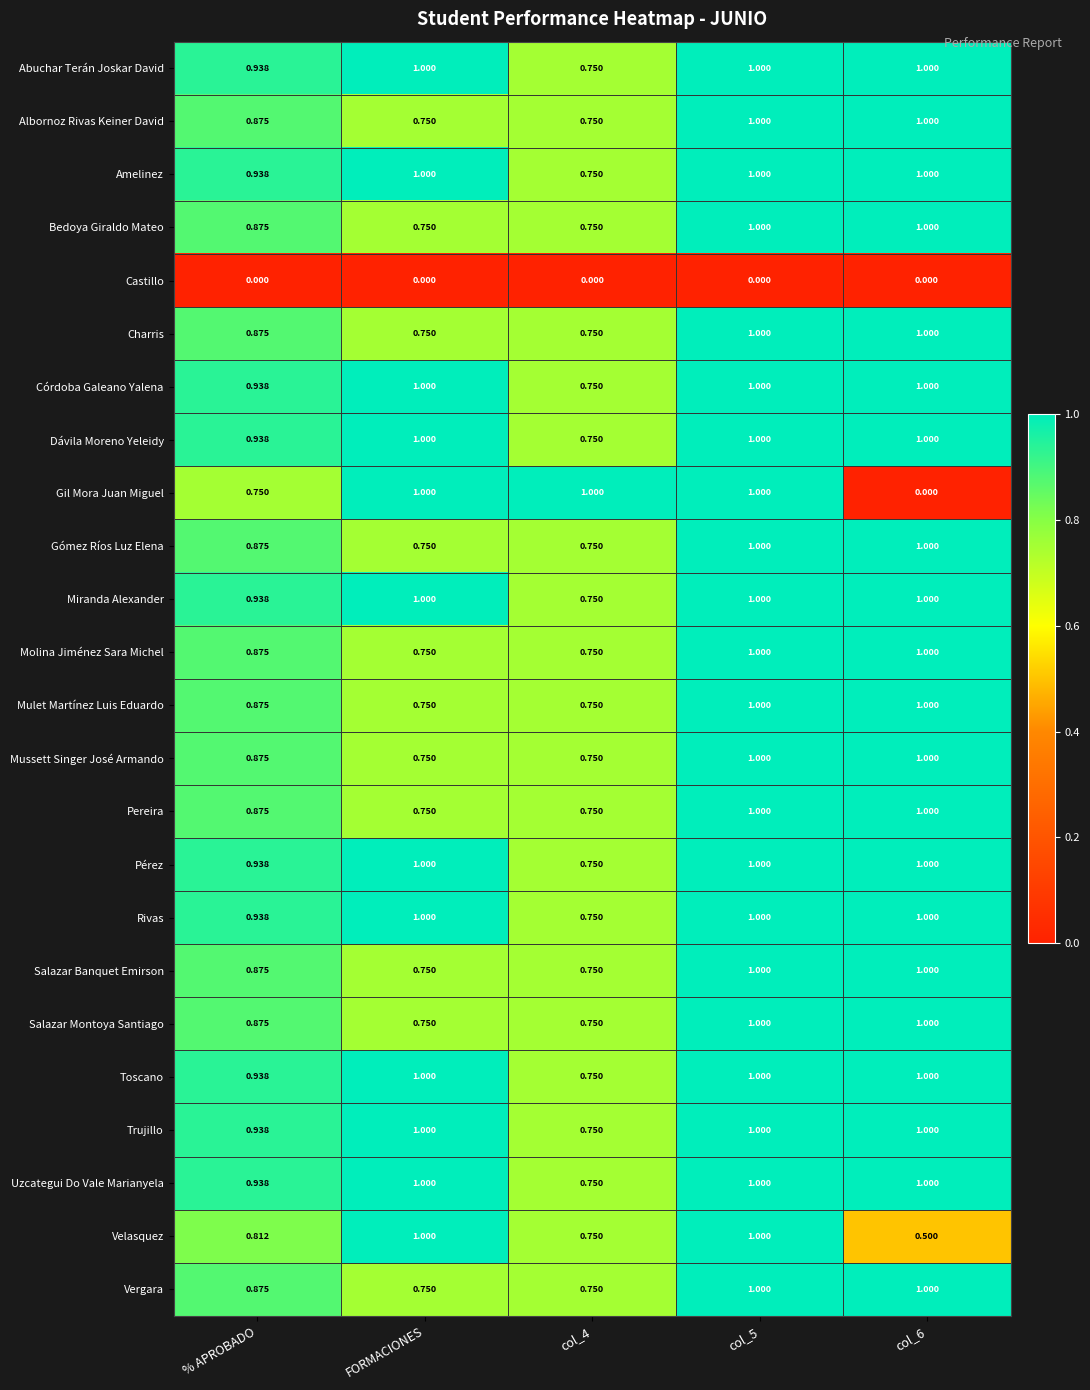

Is the value of Molina Jiménez Sara Michel at col_4 greater than the value of Velasquez at col_5?

No